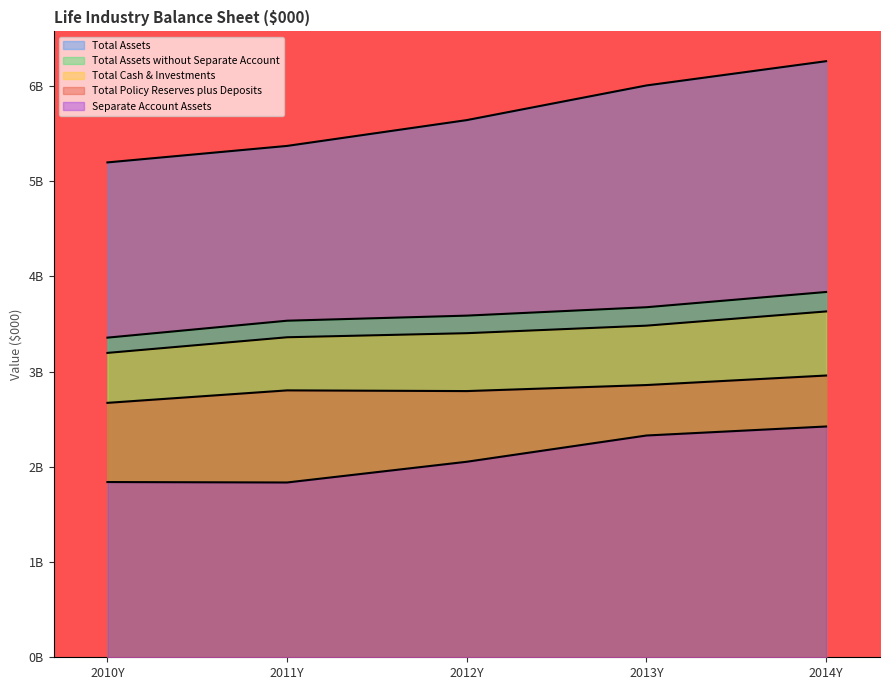

Rank the categories by Total Policy Reserves plus Deposits value from highest to lowest.

2014Y, 2013Y, 2011Y, 2012Y, 2010Y